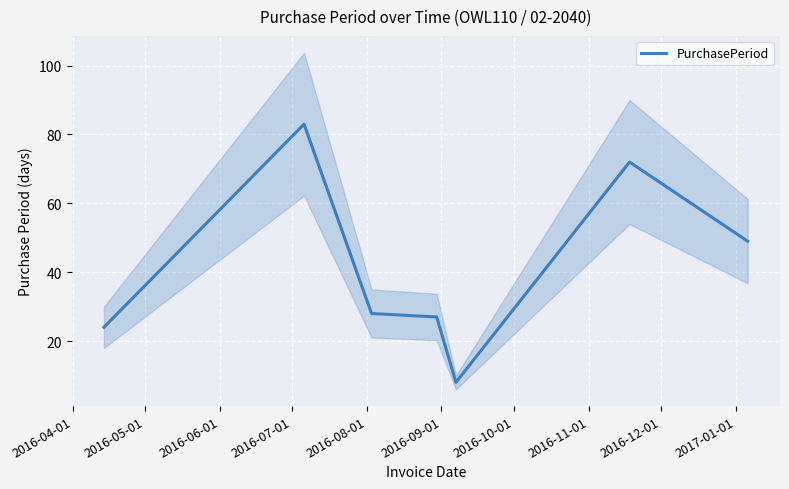

What is the lowest value of the PurchasePeriod series?

8